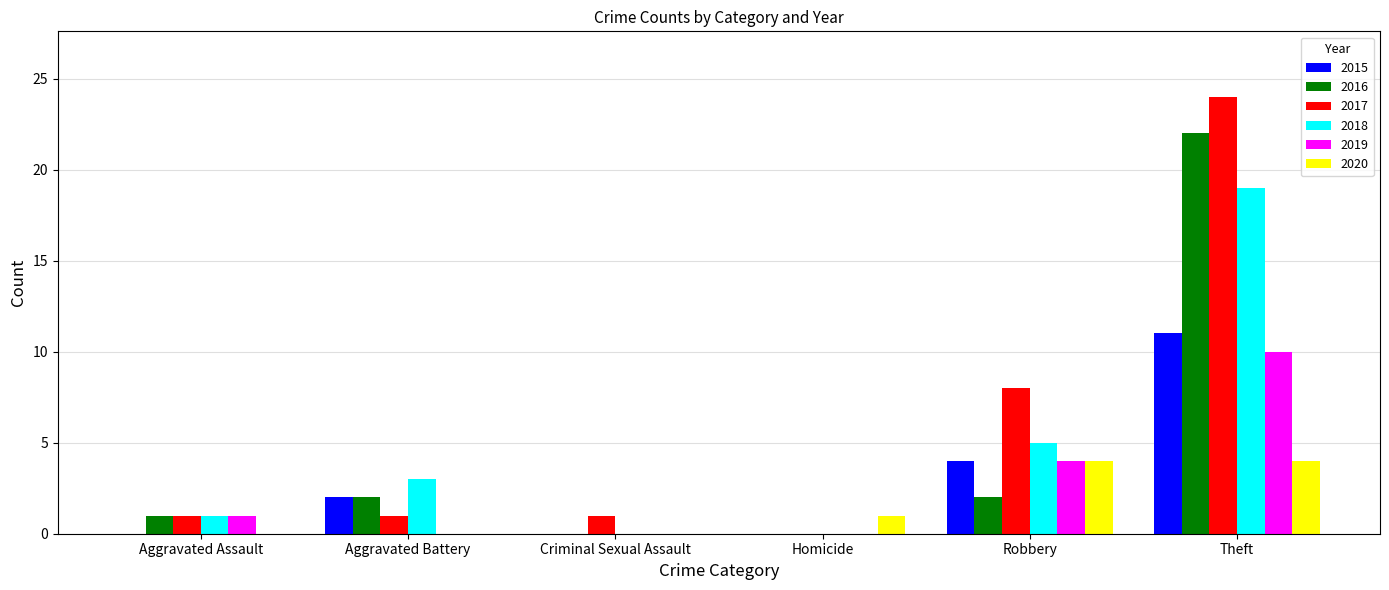

Is the value of 2016 at Homicide greater than the value of 2018 at Aggravated Assault?

No